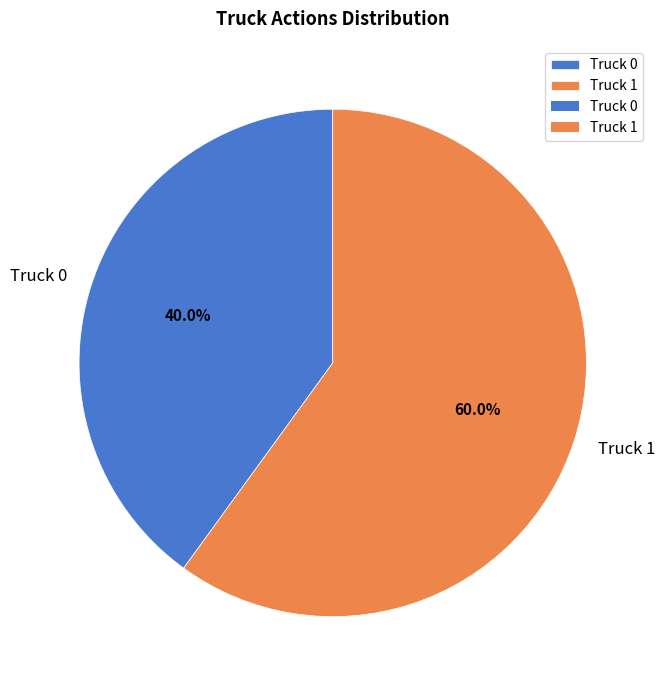

How many slices are in this pie chart?

2